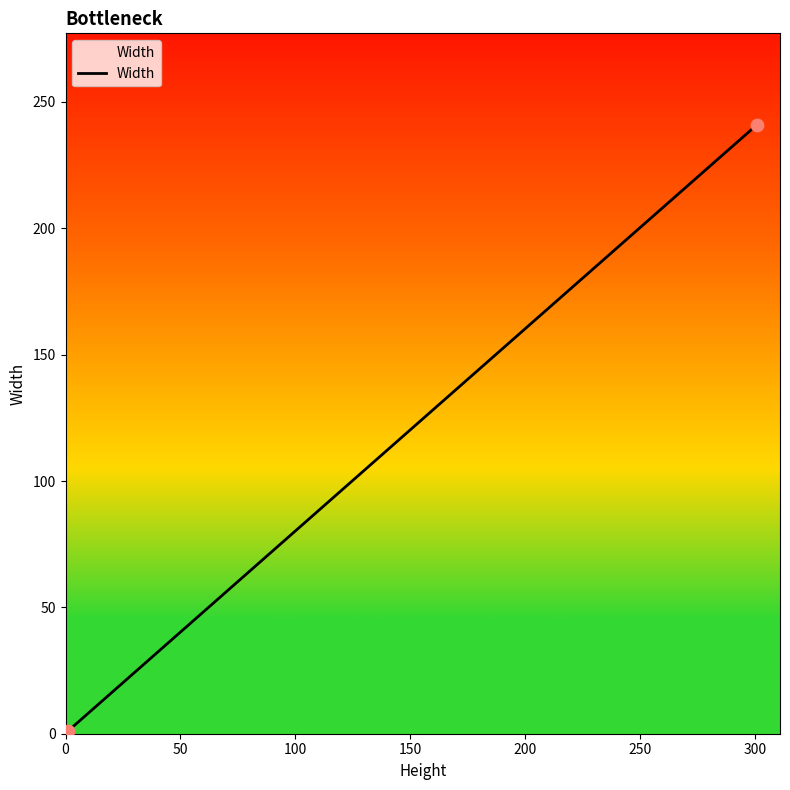

What is the difference between the maximum and minimum values?

241